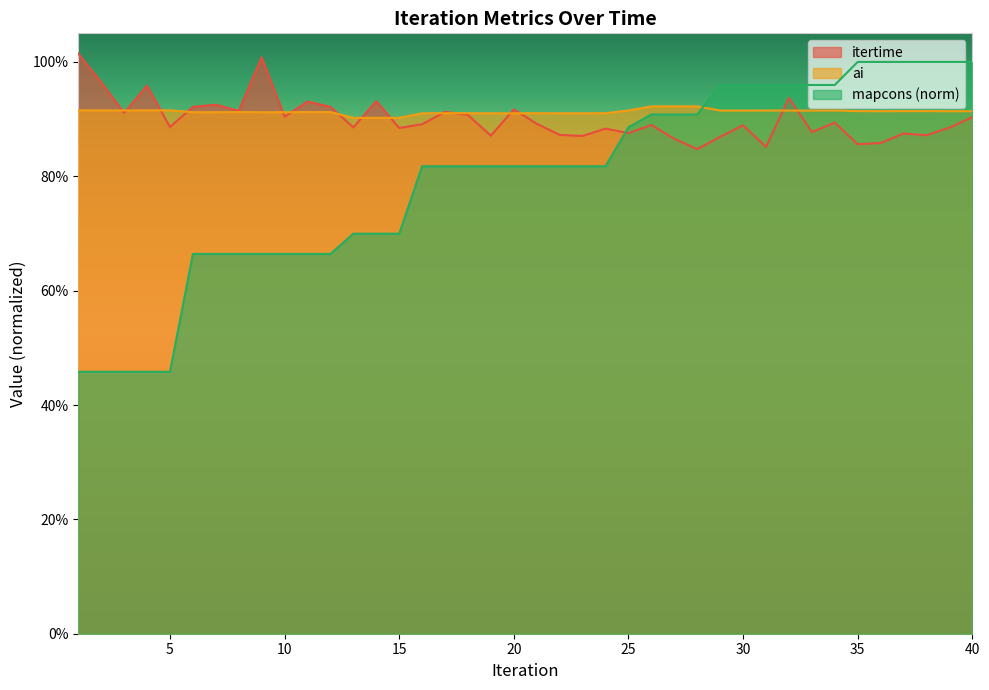

Reading left to right, what are all the values shown in this chart?

itertime: 1.0	1.0	0.9	1.0	0.9	0.9	0.9	0.9	1.0	0.9	0.9	0.9	0.9	0.9	0.9	0.9	0.9	0.9	0.9	0.9	0.9	0.9	0.9	0.9	0.9	0.9	0.9	0.8	0.9	0.9	0.9	0.9	0.9	0.9	0.9	0.9	0.9	0.9	0.9	0.9
ai: 0.9	0.9	0.9	0.9	0.9	0.9	0.9	0.9	0.9	0.9	0.9	0.9	0.9	0.9	0.9	0.9	0.9	0.9	0.9	0.9	0.9	0.9	0.9	0.9	0.9	0.9	0.9	0.9	0.9	0.9	0.9	0.9	0.9	0.9	0.9	0.9	0.9	0.9	0.9	0.9
mapcons: 0.5	0.5	0.5	0.5	0.5	0.7	0.7	0.7	0.7	0.7	0.7	0.7	0.7	0.7	0.7	0.8	0.8	0.8	0.8	0.8	0.8	0.8	0.8	0.8	0.9	0.9	0.9	0.9	1.0	1.0	1.0	1.0	1.0	1.0	1.0	1.0	1.0	1.0	1.0	1.0